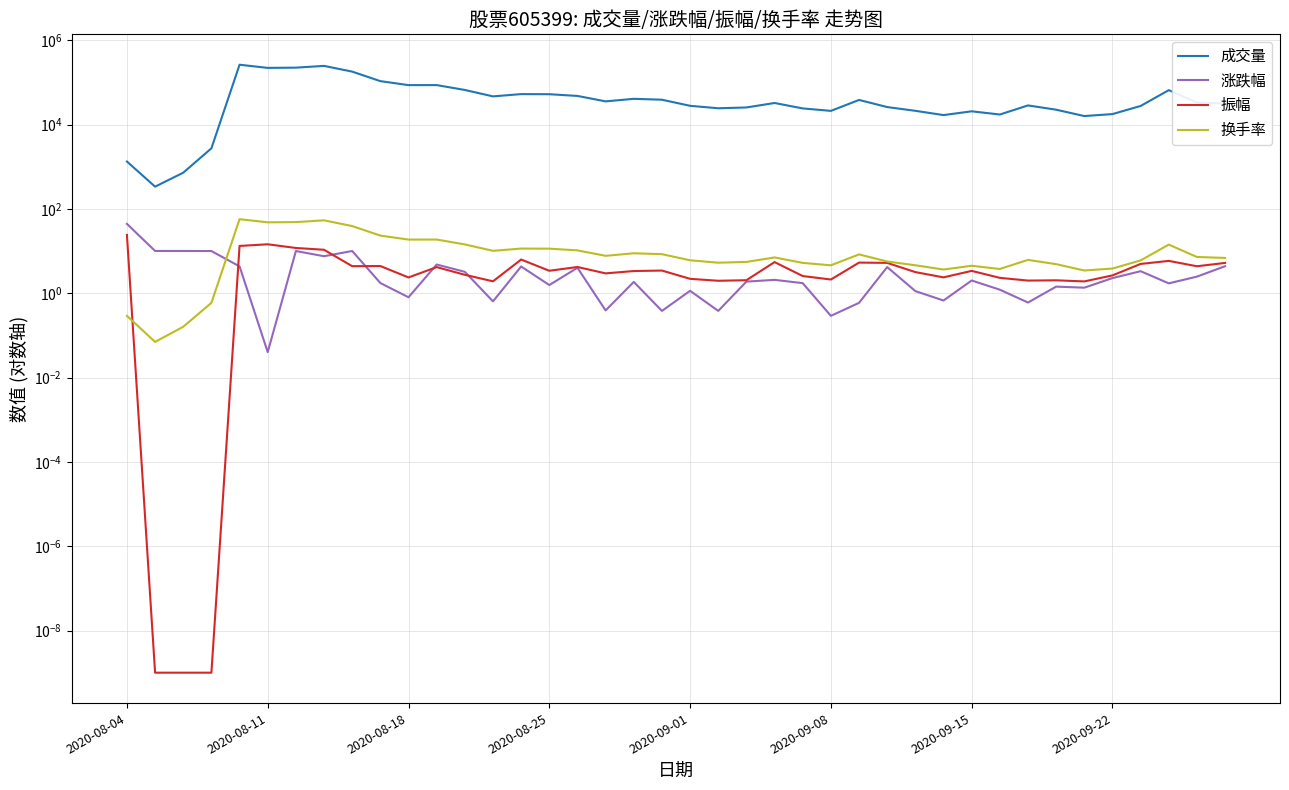

Which has a higher value, 15 or 32?

15